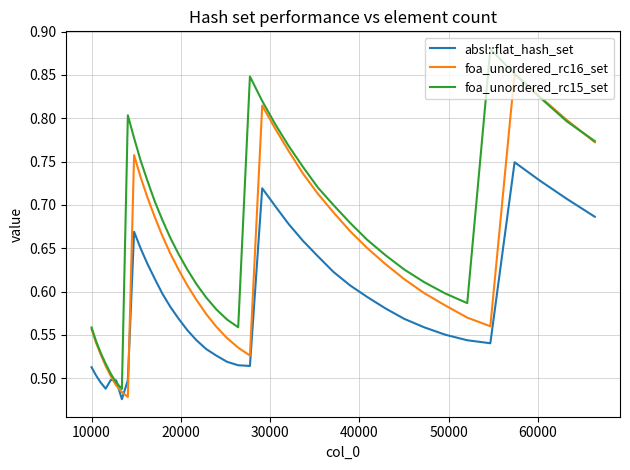

How many interior local peaks does the absl::flat_hash_set series have?

4